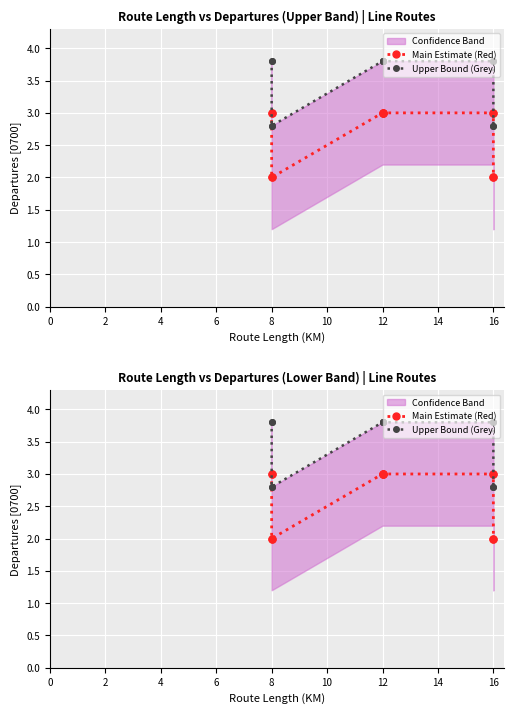

What is the difference between the maximum and minimum values in the Upper Bound (Grey) series?

1.0